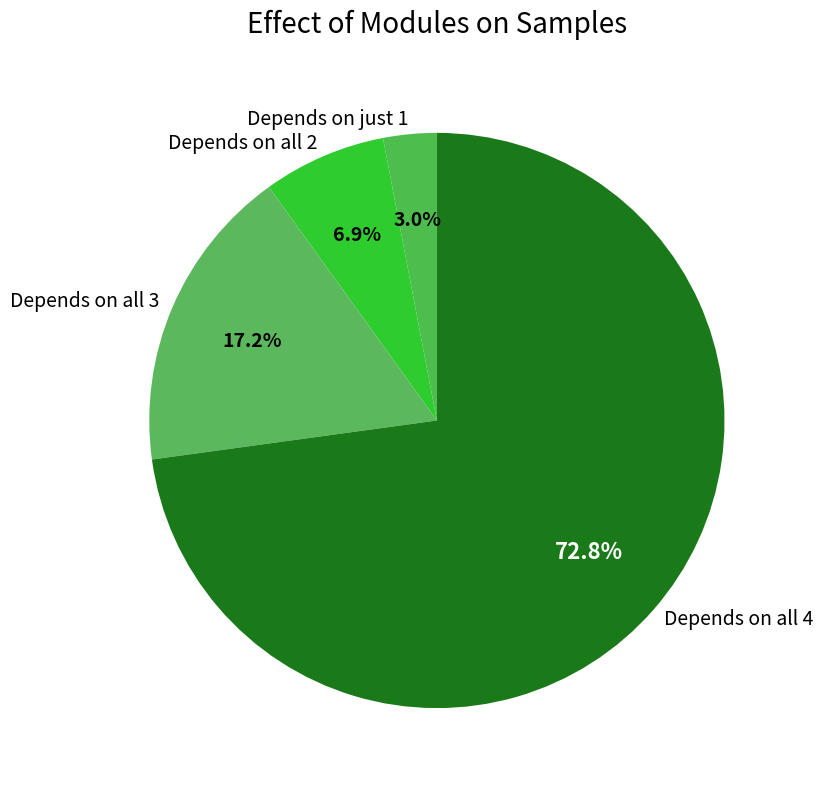

What percentage is NOT represented by Depends on just 1?

97.0%